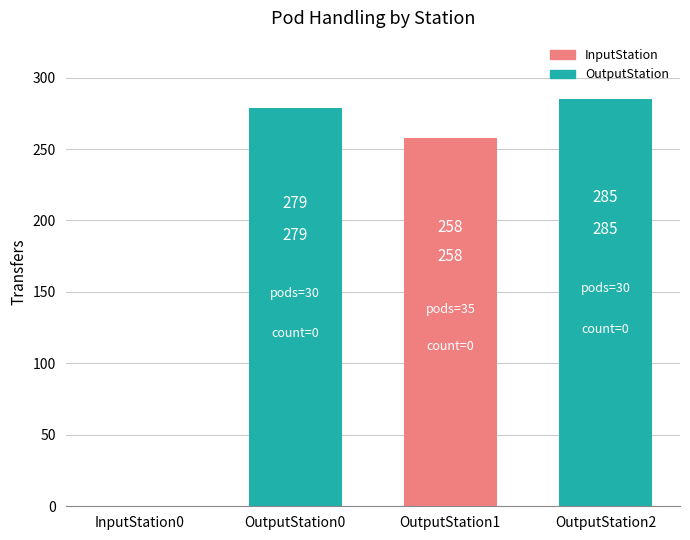

Approximately how many times larger is the value at OutputStation2 compared to OutputStation0?

1.0